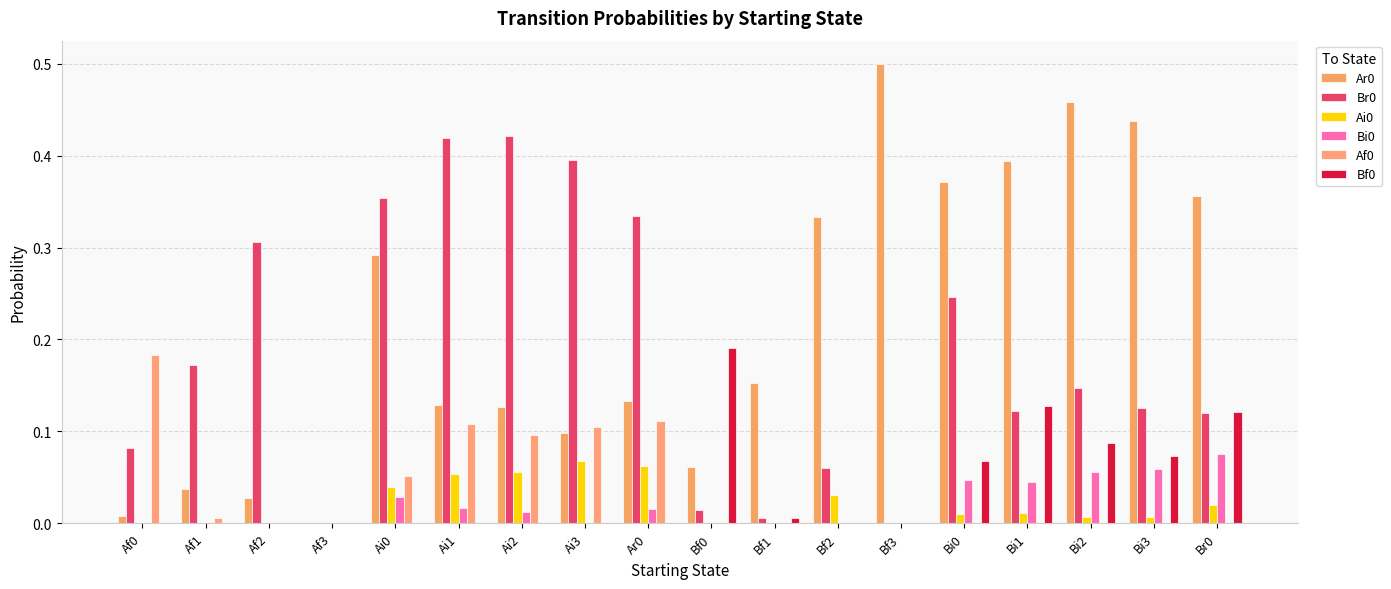

The Bf0 series shows 0.0 at Bf2. True or false?

True